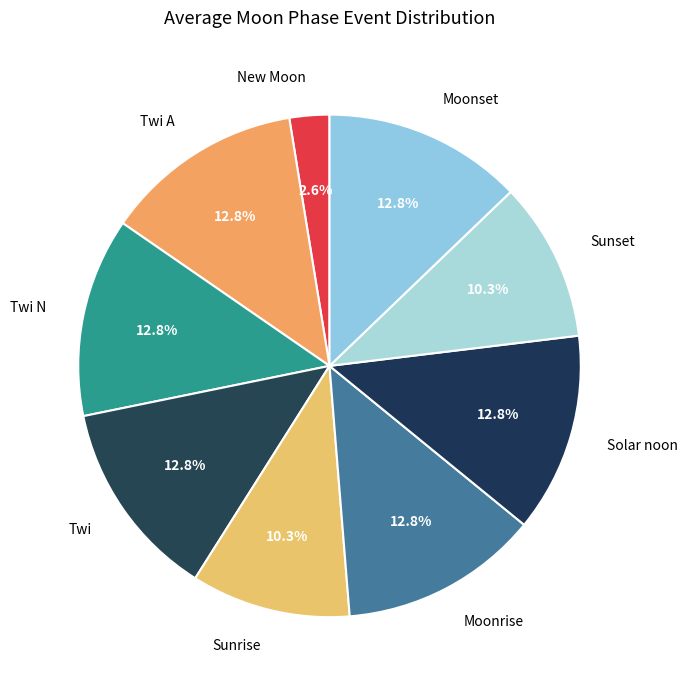

The Moonrise slice represents 17% of the pie. True or false?

False